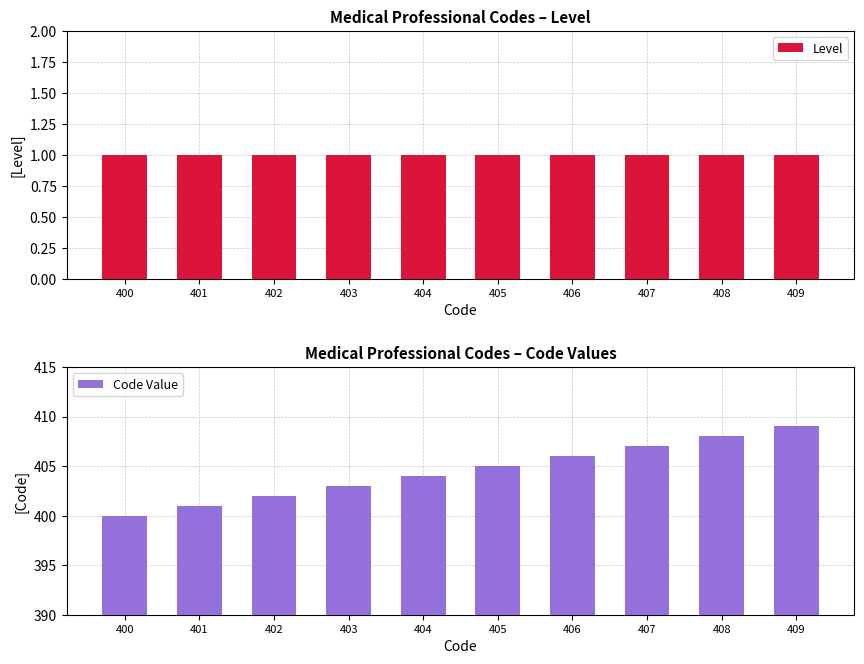

At which category does the chart reach its minimum across all series?

400